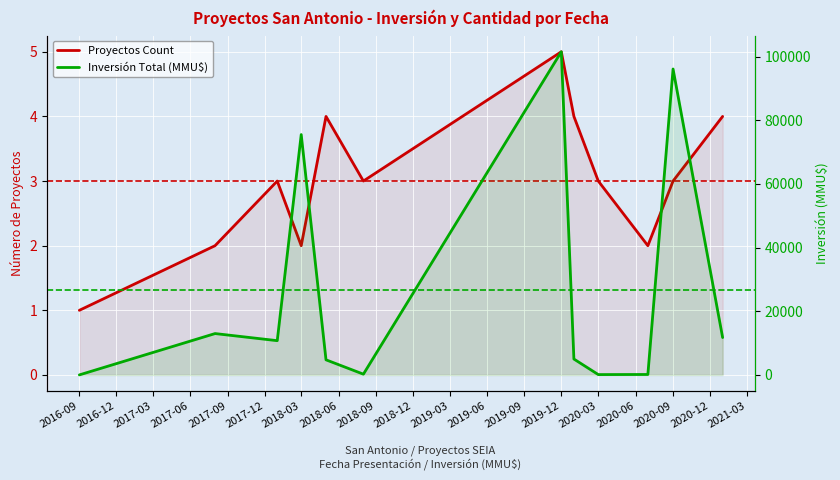

What is the approximate value of Inversión Total (MMU$) at 2019-12, to the nearest 100?

101500